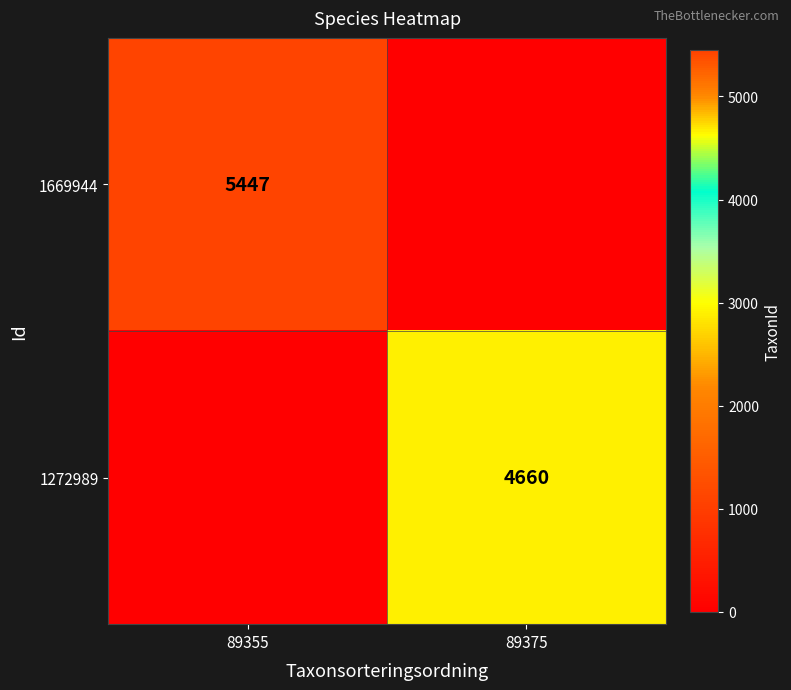

At how many categories does at least one series exceed 520?

2